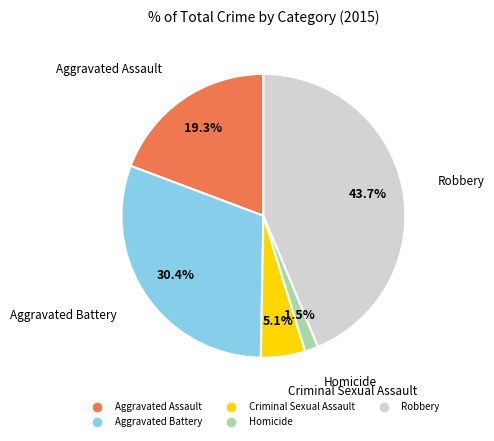

Between Aggravated Assault and Homicide, which is larger?

Aggravated Assault